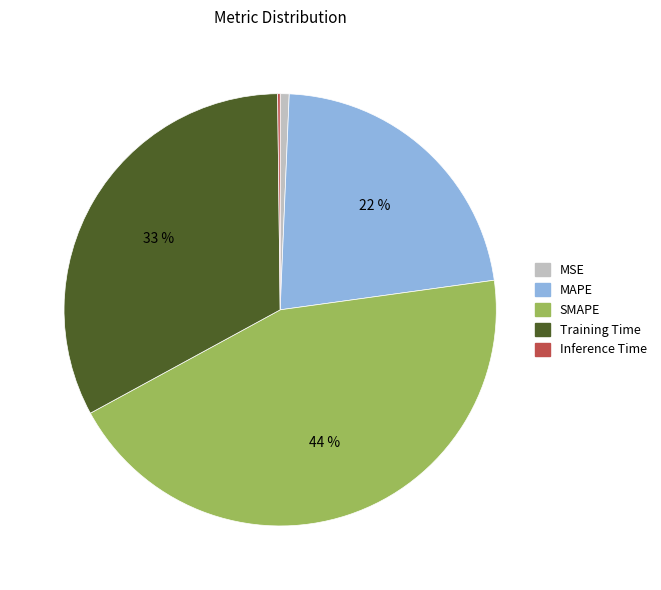

What percentage is the Training Time slice, to the nearest percent?

33%